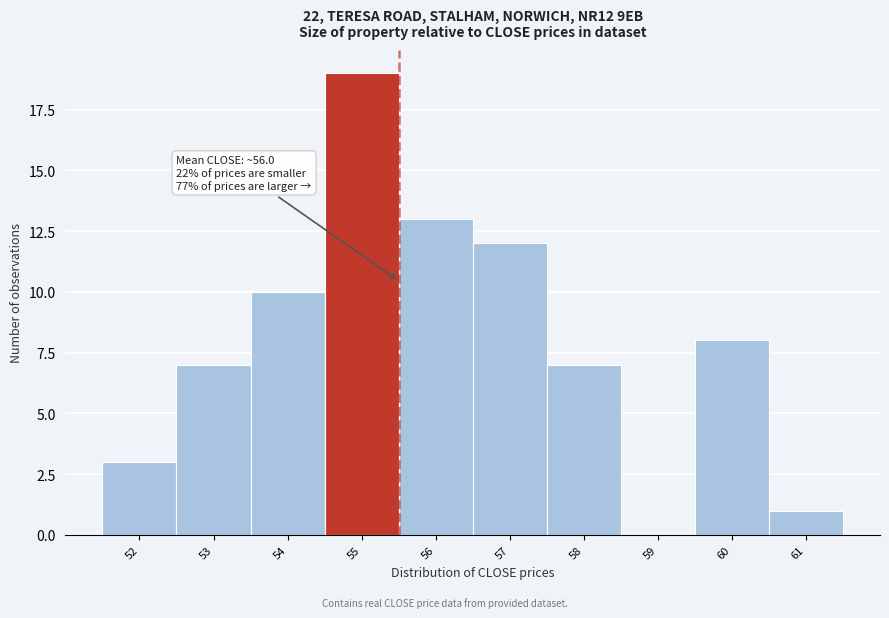

Reading left to right, what are all the values shown in this chart?

52=3	53=7	54=10	55=19	56=13	57=12	58=7	59=0	60=8	61=1